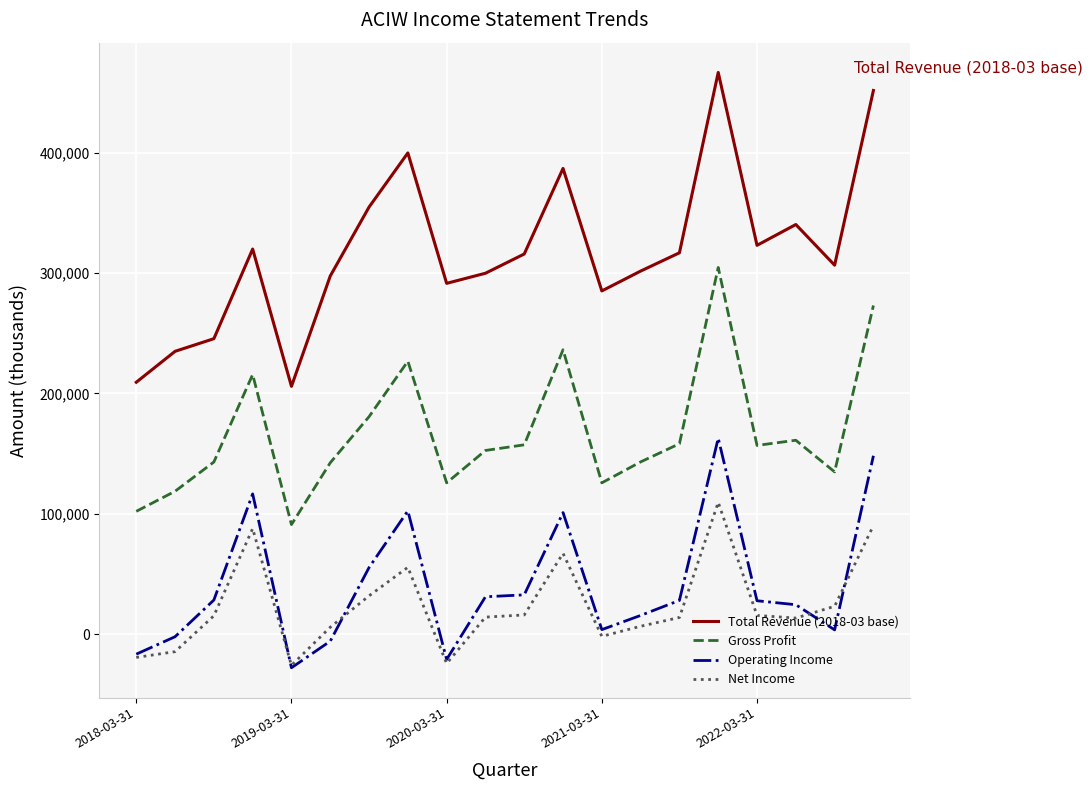

At how many categories does at least one series exceed 101454?

20